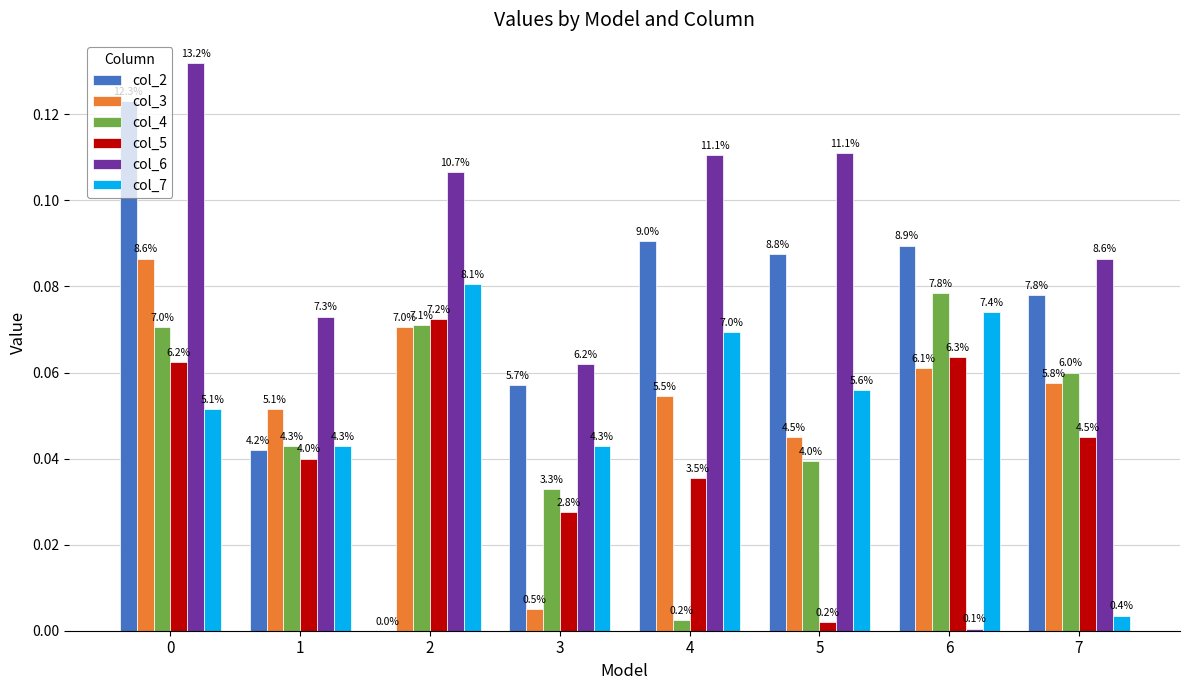

True or false: col_6 has a value of 0.1 at 0.

False